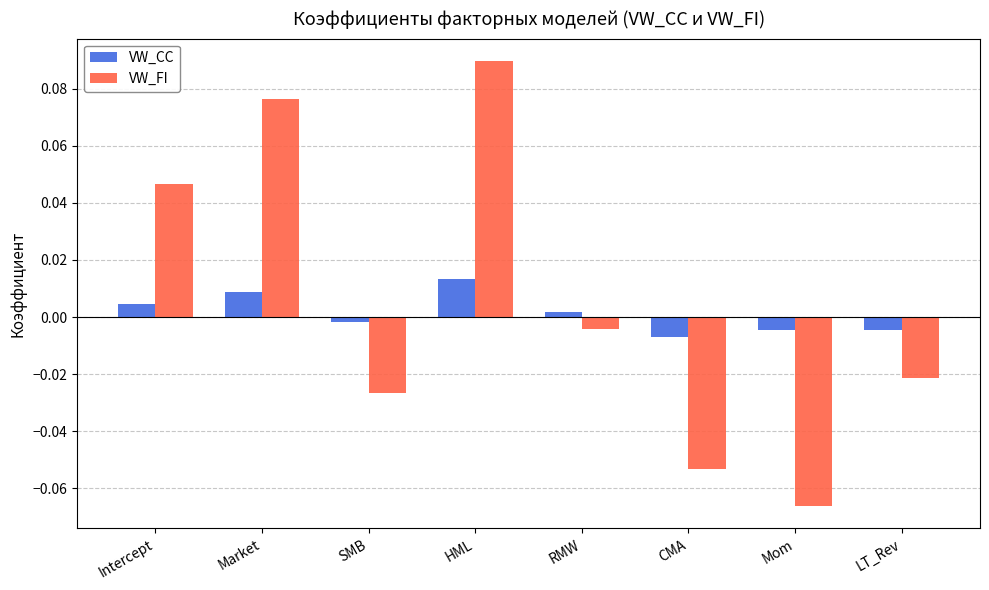

Which series has the largest total across all categories?

VW_FI